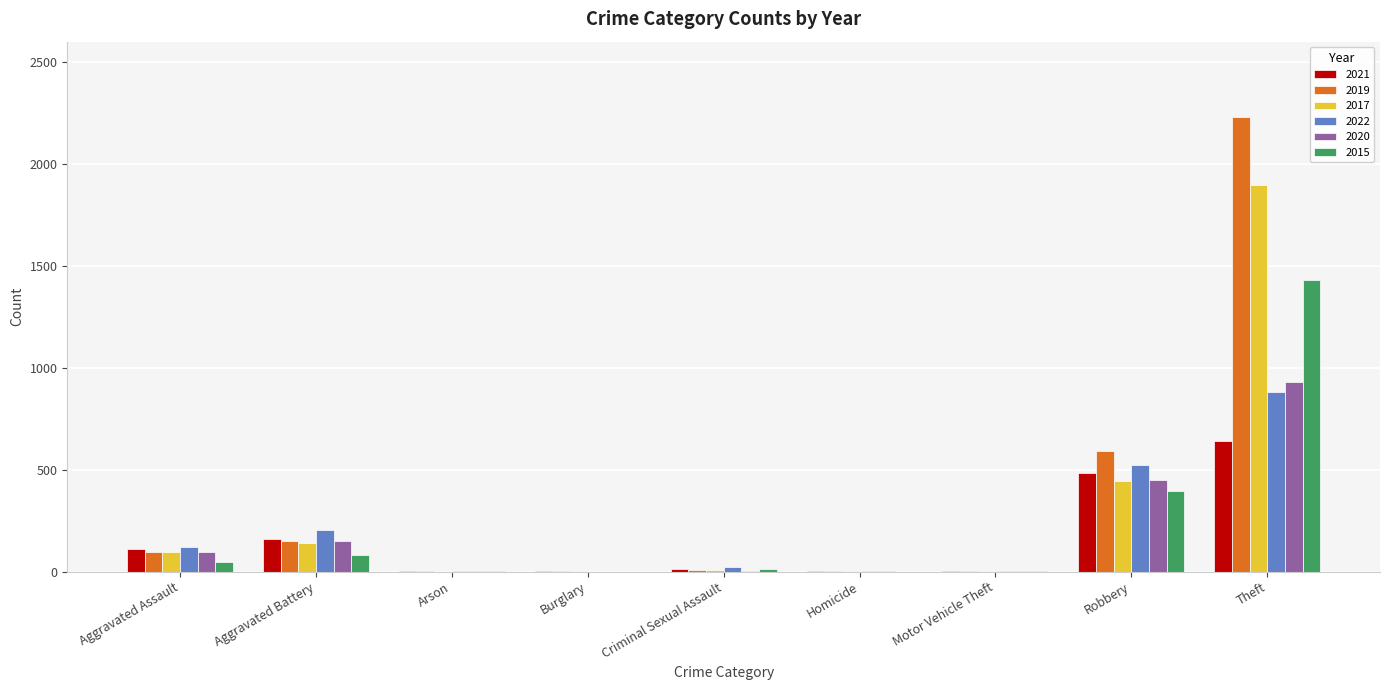

True or false: 2017 has a value of 446 at Robbery.

True